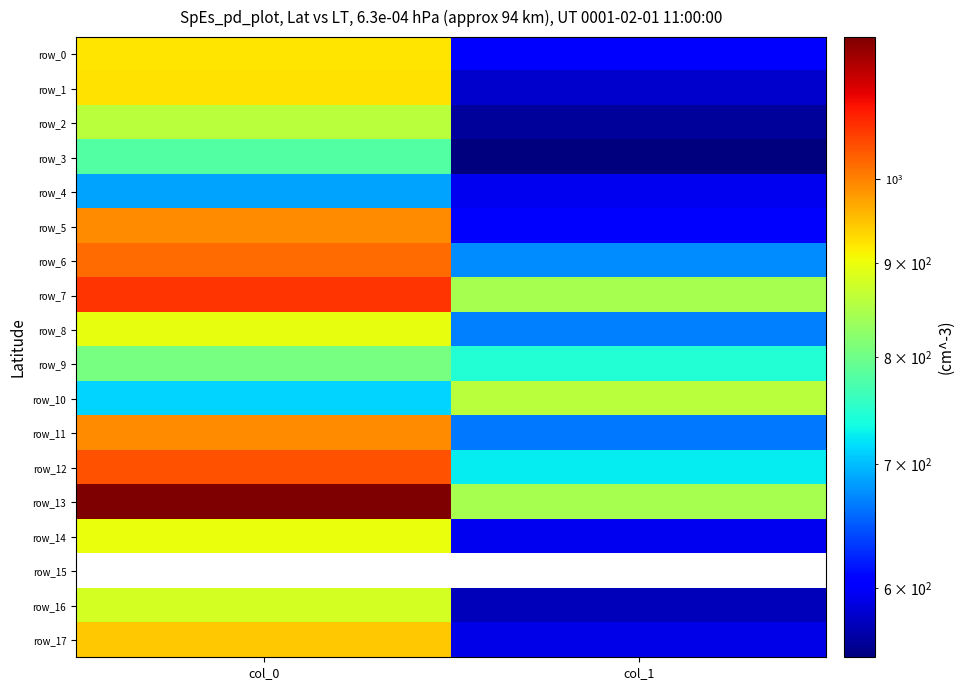

How many series are shown in this chart?

18